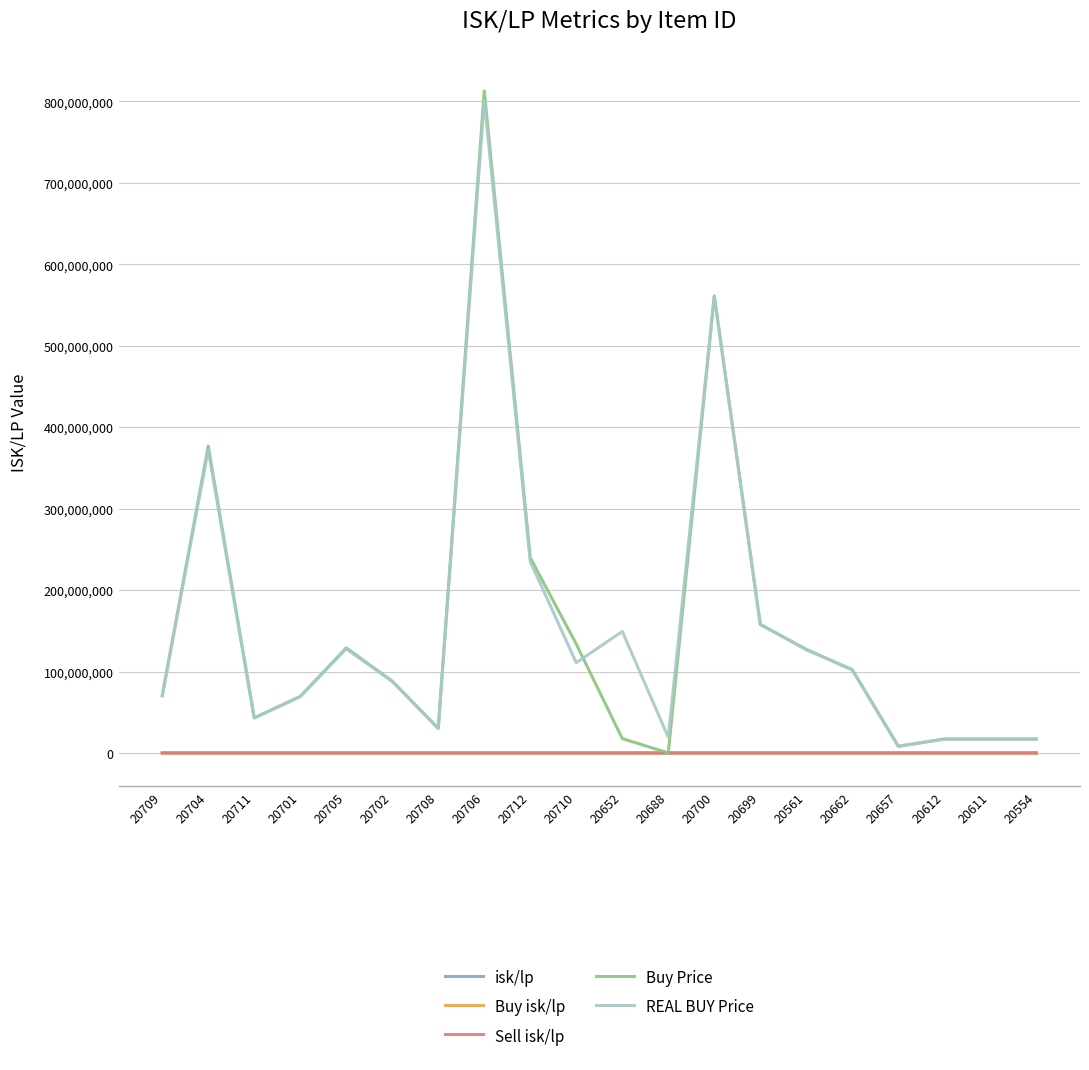

Which series changed the most between 20688 and 20699?

Buy Price